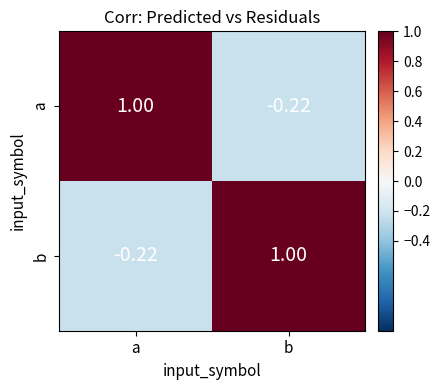

What is the greatest value displayed?

1.0